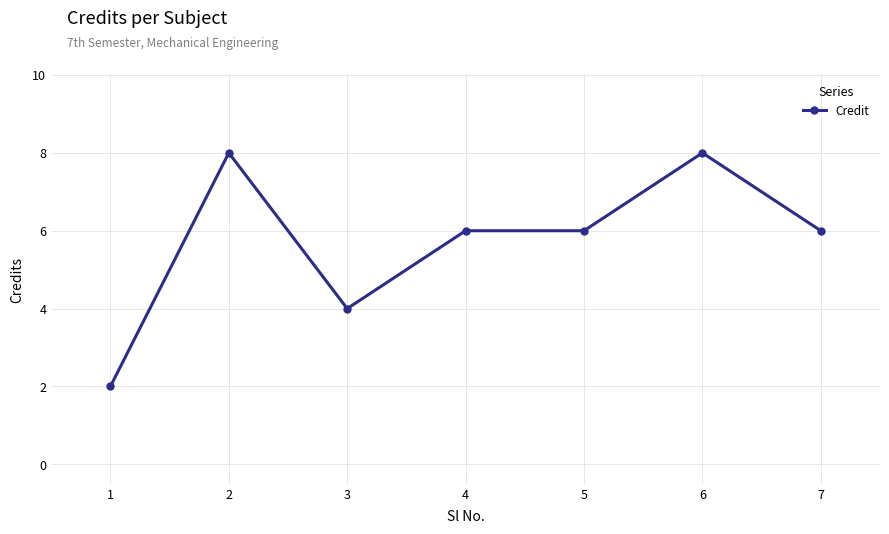

Where is the first local maximum?

2